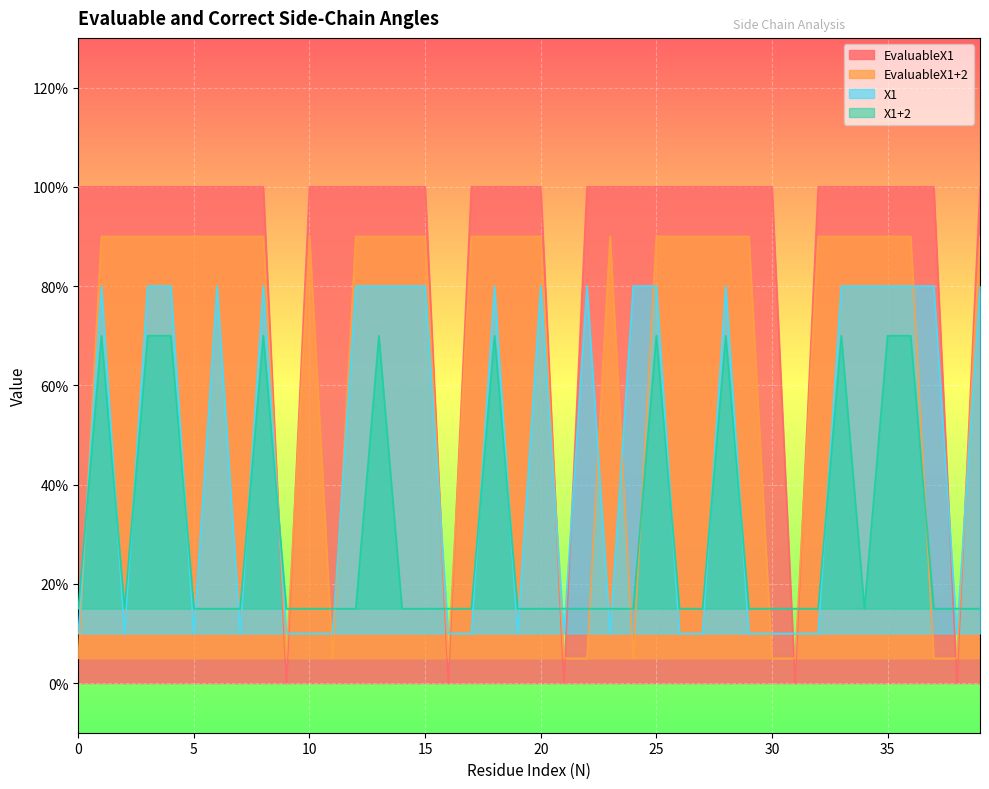

Reading left to right, transcribe all the data shown in this chart.

EvaluableX1: 0=1.0	1=1.0	2=1.0	3=1.0	4=1.0	5=1.0	6=1.0	7=1.0	8=1.0	9=0.0	10=1.0	11=1.0	12=1.0	13=1.0	14=1.0	15=1.0	16=0.0	17=1.0	18=1.0	19=1.0	20=1.0	21=0.0	22=1.0	23=1.0	24=1.0	25=1.0	26=1.0	27=1.0	28=1.0	29=1.0	30=1.0	31=0.0	32=1.0	33=1.0	34=1.0	35=1.0	36=1.0	37=1.0	38=0.0	39=1.0
EvaluableX1+2: 0=0.1	1=0.9	2=0.9	3=0.9	4=0.9	5=0.9	6=0.9	7=0.9	8=0.9	9=0.1	10=0.9	11=0.1	12=0.9	13=0.9	14=0.9	15=0.9	16=0.1	17=0.9	18=0.9	19=0.9	20=0.9	21=0.1	22=0.1	23=0.9	24=0.1	25=0.9	26=0.9	27=0.9	28=0.9	29=0.9	30=0.1	31=0.1	32=0.9	33=0.9	34=0.9	35=0.9	36=0.9	37=0.1	38=0.1	39=0.9
X1: 0=0.1	1=0.8	2=0.1	3=0.8	4=0.8	5=0.1	6=0.8	7=0.1	8=0.8	9=0.1	10=0.1	11=0.1	12=0.8	13=0.8	14=0.8	15=0.8	16=0.1	17=0.1	18=0.8	19=0.1	20=0.8	21=0.1	22=0.8	23=0.1	24=0.8	25=0.8	26=0.1	27=0.1	28=0.8	29=0.1	30=0.1	31=0.1	32=0.1	33=0.8	34=0.8	35=0.8	36=0.8	37=0.8	38=0.1	39=0.8
X1+2: 0=0.1	1=0.7	2=0.1	3=0.7	4=0.7	5=0.1	6=0.1	7=0.1	8=0.7	9=0.1	10=0.1	11=0.1	12=0.1	13=0.7	14=0.1	15=0.1	16=0.1	17=0.1	18=0.7	19=0.1	20=0.1	21=0.1	22=0.1	23=0.1	24=0.1	25=0.7	26=0.1	27=0.1	28=0.7	29=0.1	30=0.1	31=0.1	32=0.1	33=0.7	34=0.1	35=0.7	36=0.7	37=0.1	38=0.1	39=0.1